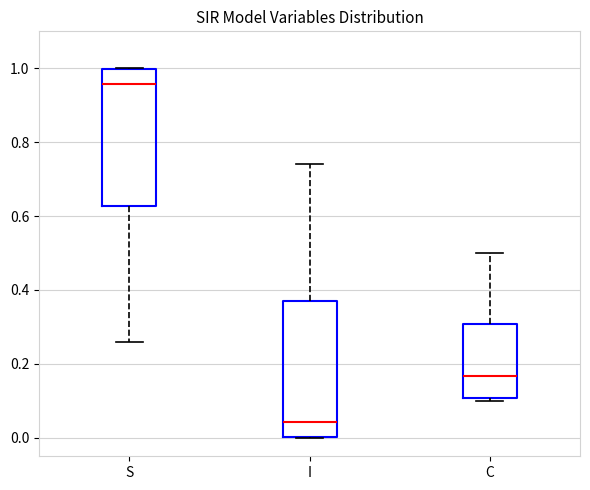

Reading left to right, read every box against the y-axis: the position of its median line, the range the box covers, and the ends of its whiskers. The values are not printed on the chart, so give them approximately, as read against the axis.

S: median 0.96, box 0.62 to 1.00, whiskers 0.26 to 1.00
I: median 0.04, box 0.00 to 0.38, whiskers 0.00 to 0.74
C: median 0.16, box 0.10 to 0.30, whiskers 0.10 (just below the box's lower edge) to 0.50